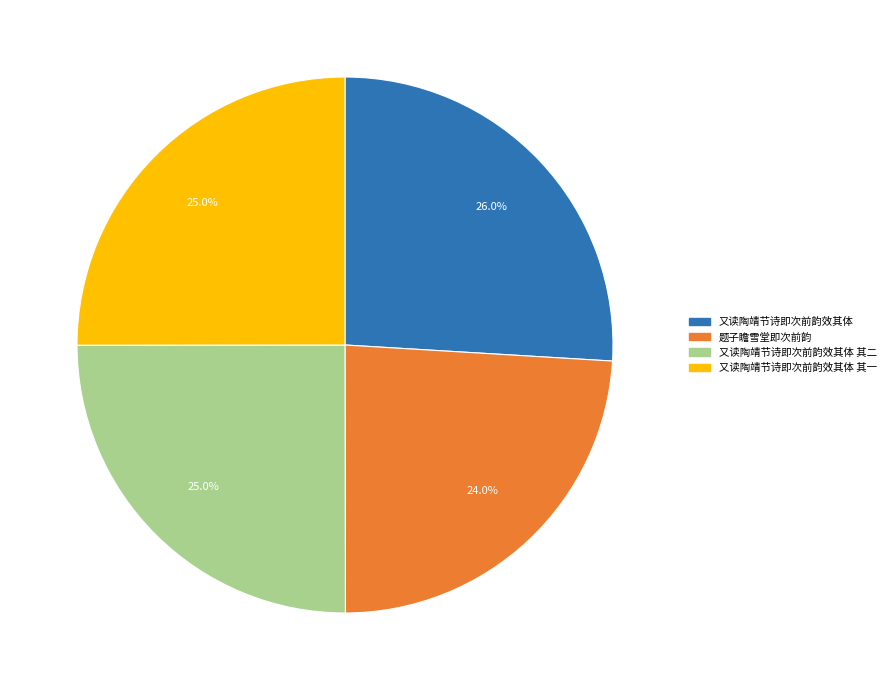

Which slice is the smallest?

题子瞻雪堂即次前韵